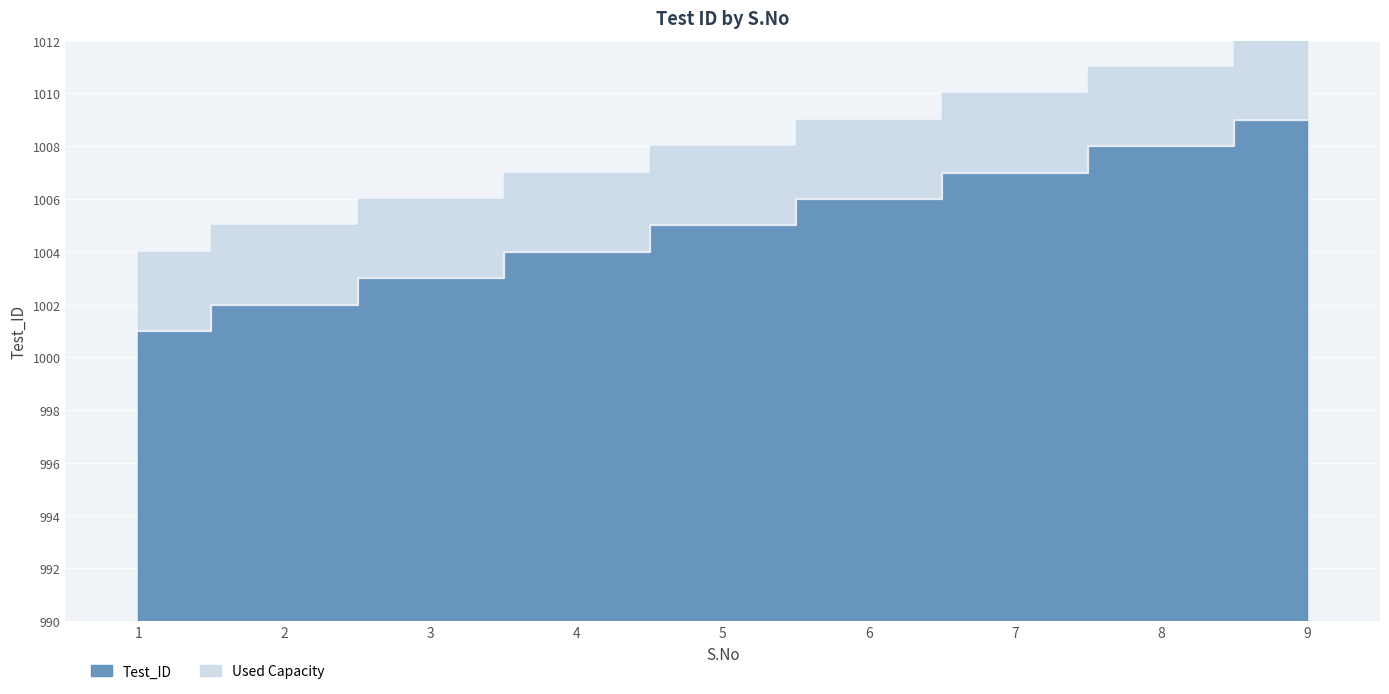

Approximately how many times larger is the value at 7 compared to 1?

1.0